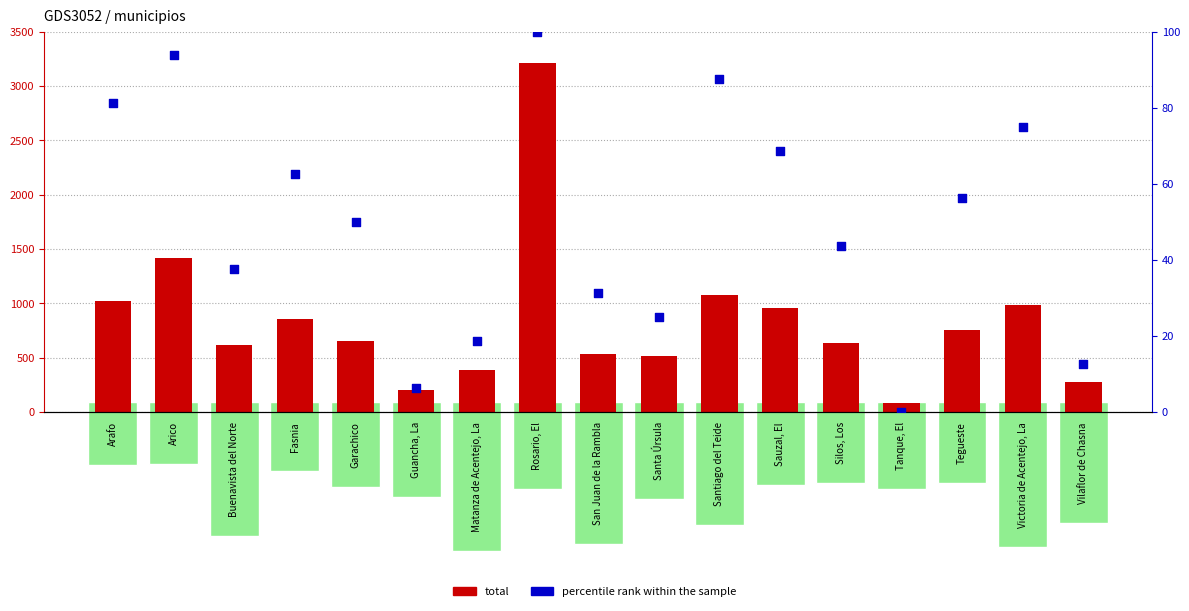

Which series has the largest total across all categories?

total